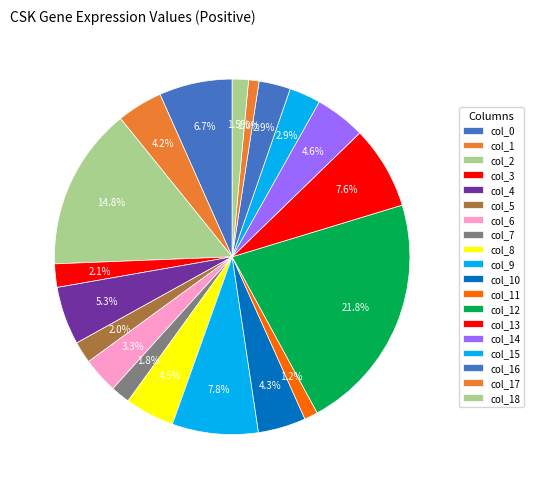

To the nearest percent, what is the average slice percentage?

5%